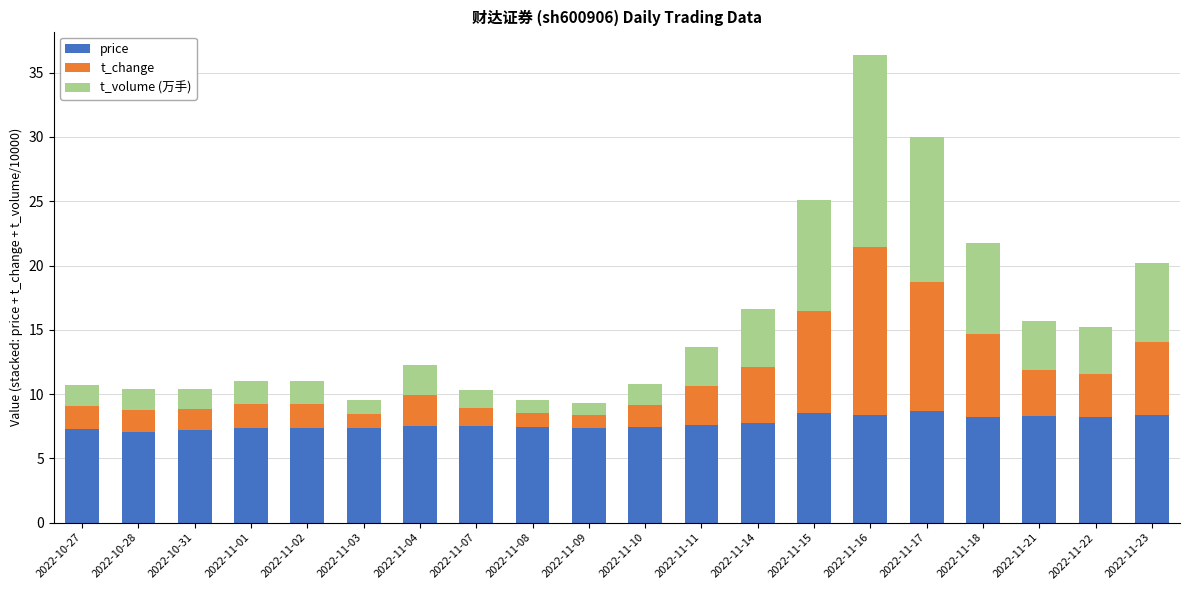

What is the average value of the price series?

7.8